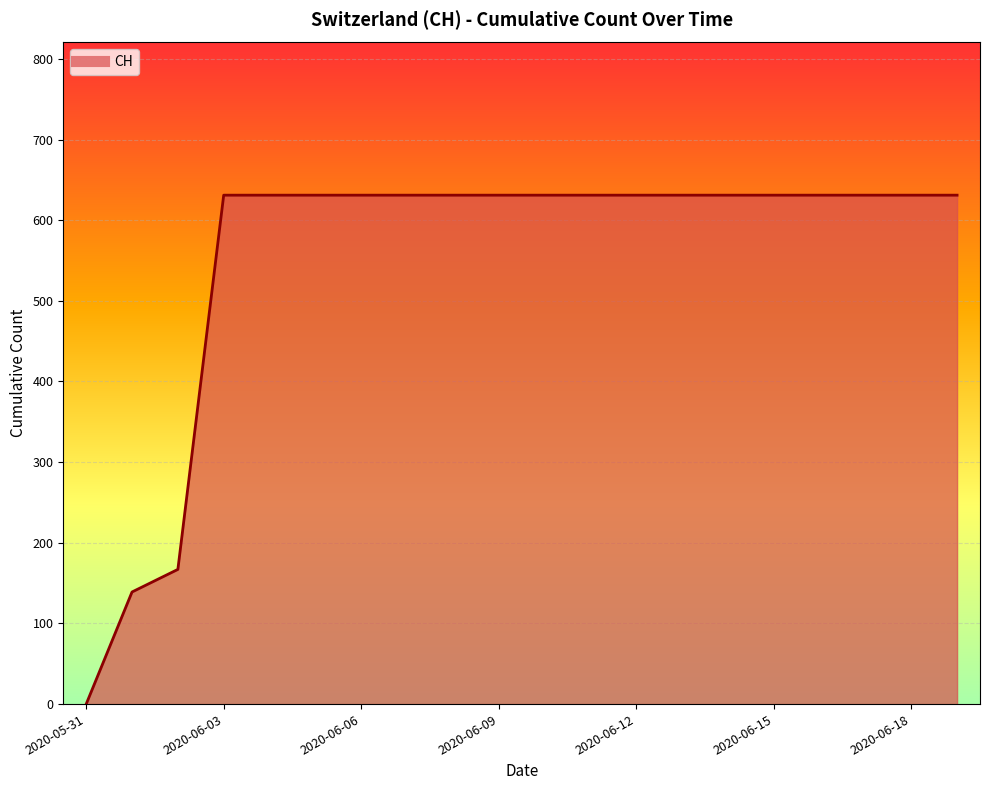

What is the difference between the maximum and minimum values?

631